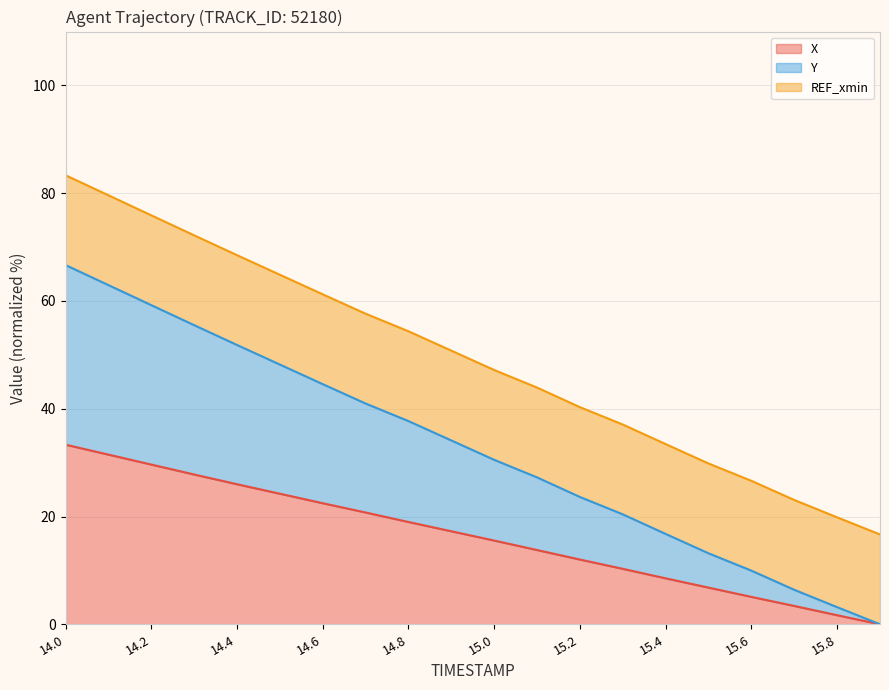

The value of X at 14.0 is 53.6. True or false?

False